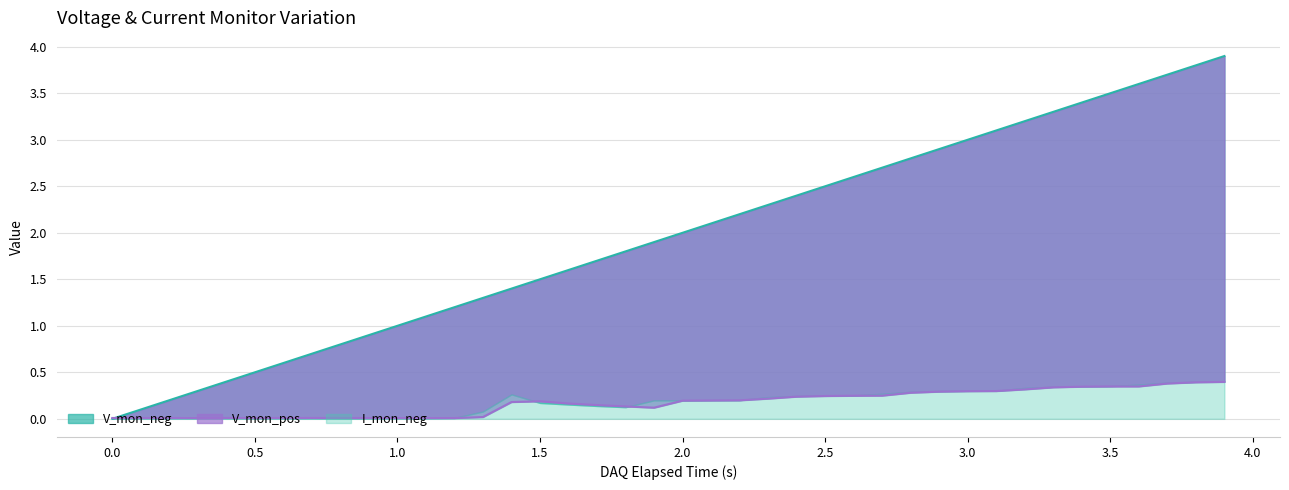

Is it true that V_mon_neg equals 3.1 at 19?

False